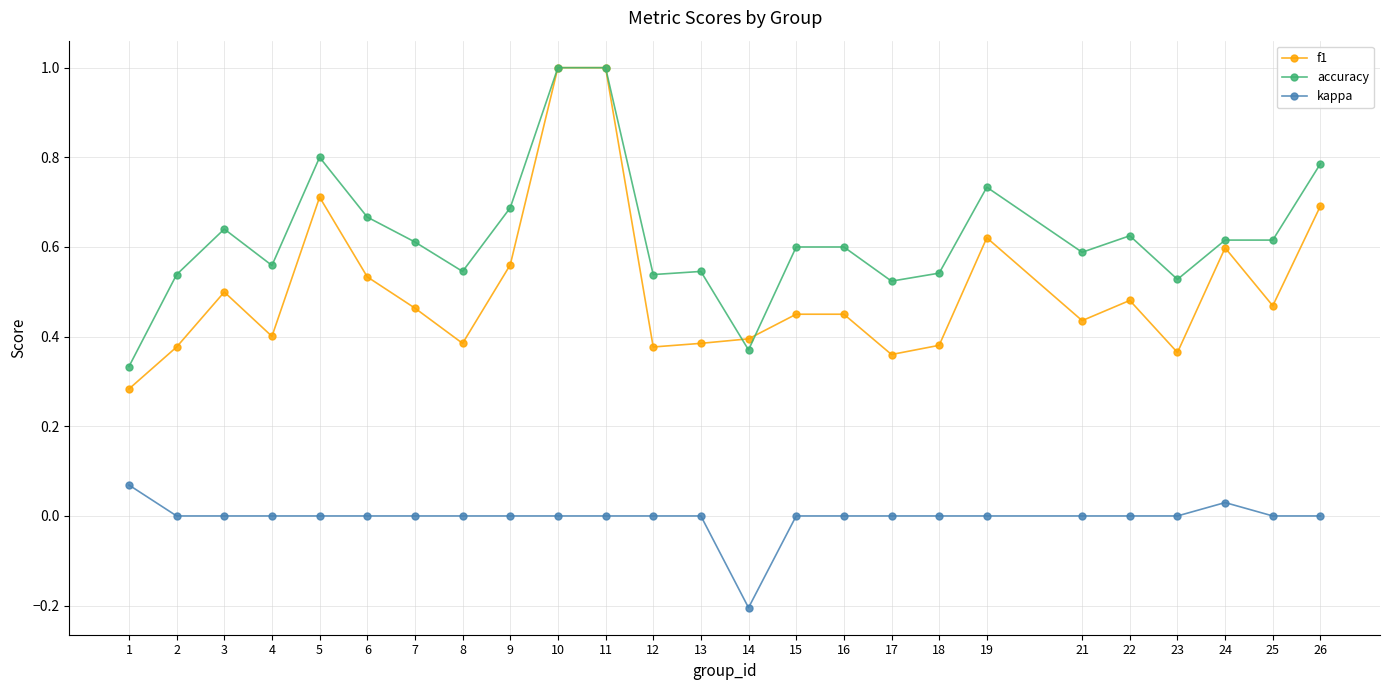

What is the minimum value shown in the chart?

-0.2